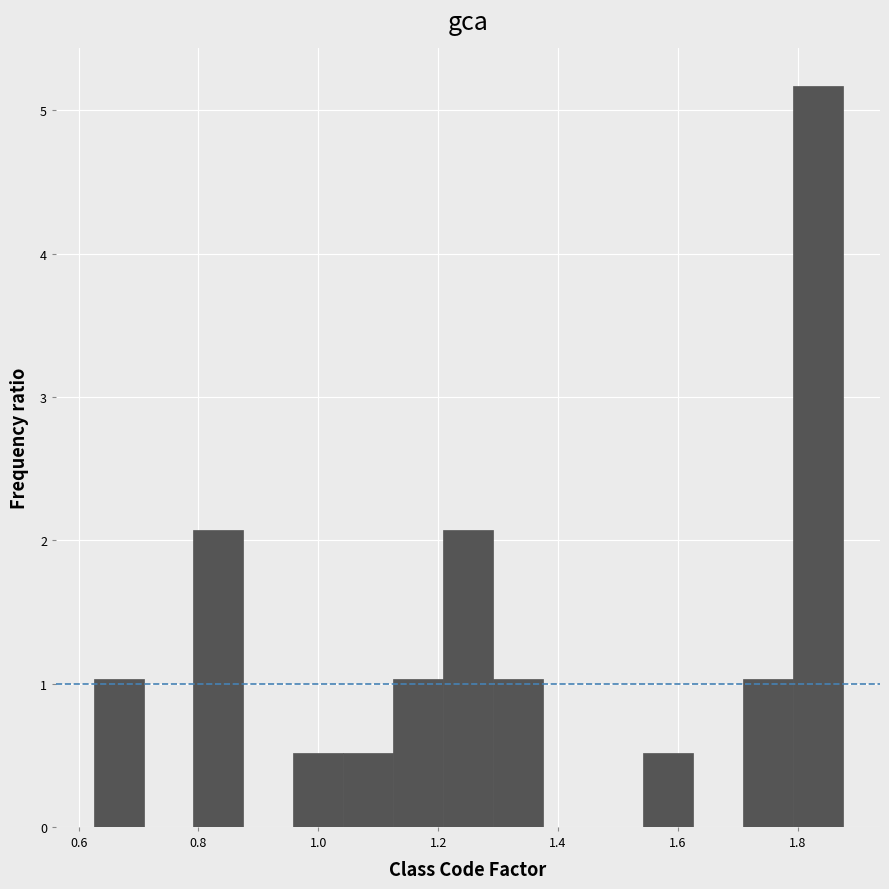

Reading left to right, transcribe this chart: for each bar, give the range it covers on the x-axis and its height. Neither the bar edges nor the heights are printed on the chart, so give them approximately, as read against the axes.

0.62 to 0.70: 1.0
0.70 to 0.80: 0
0.80 to 0.88: 2.1
0.88 to 0.96: 0
0.96 to 1.04: 0.5
1.04 to 1.12: 0.5
1.12 to 1.20: 1.0
1.20 to 1.30: 2.1
1.30 to 1.38: 1.0
1.38 to 1.46: 0
1.46 to 1.54: 0
1.54 to 1.62: 0.5
1.62 to 1.70: 0
1.70 to 1.80: 1.0
1.80 to 1.88: 5.2